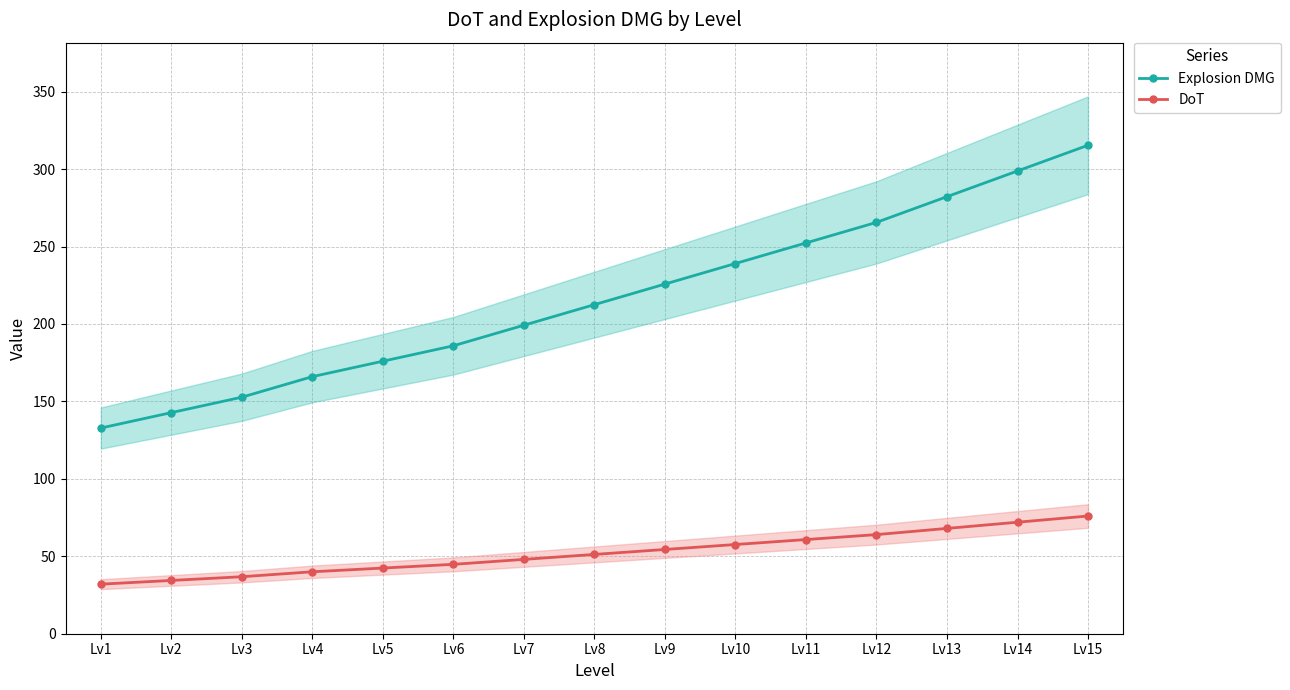

The value of Explosion DMG at Lv10 is 81.6. True or false?

False